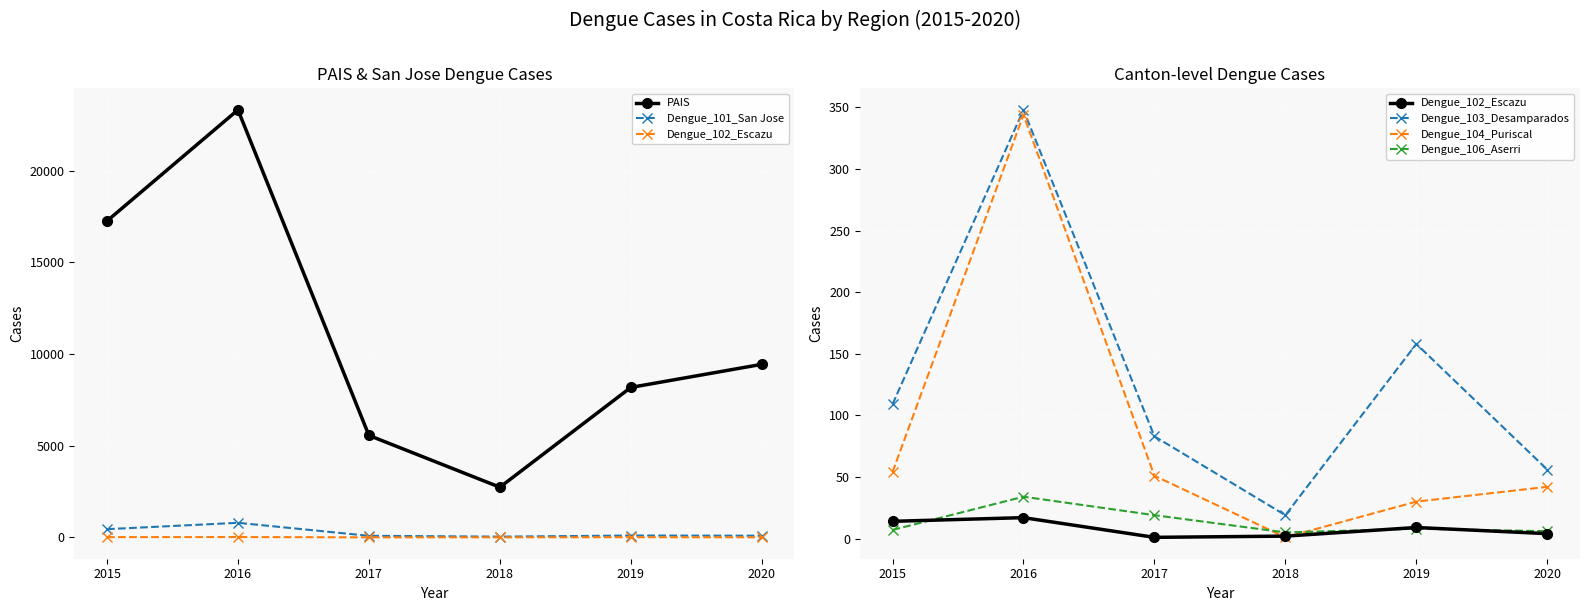

The Dengue_101_San Jose series shows 90 at 2020. True or false?

True